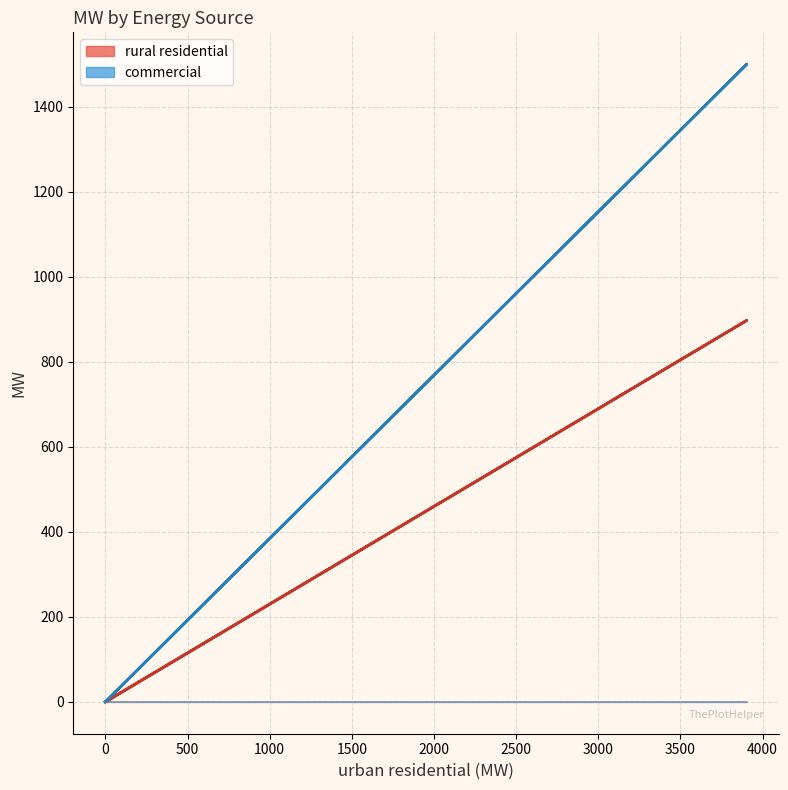

The commercial series shows -539.8 at 0. True or false?

False